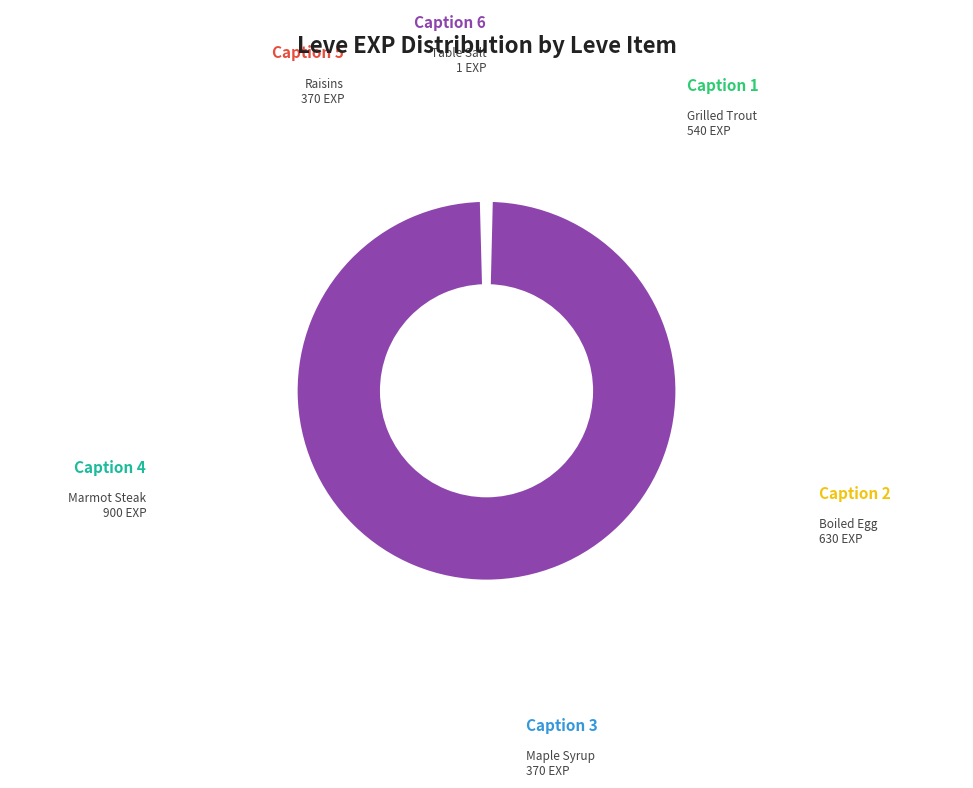

Count the number of slices in the pie.

6